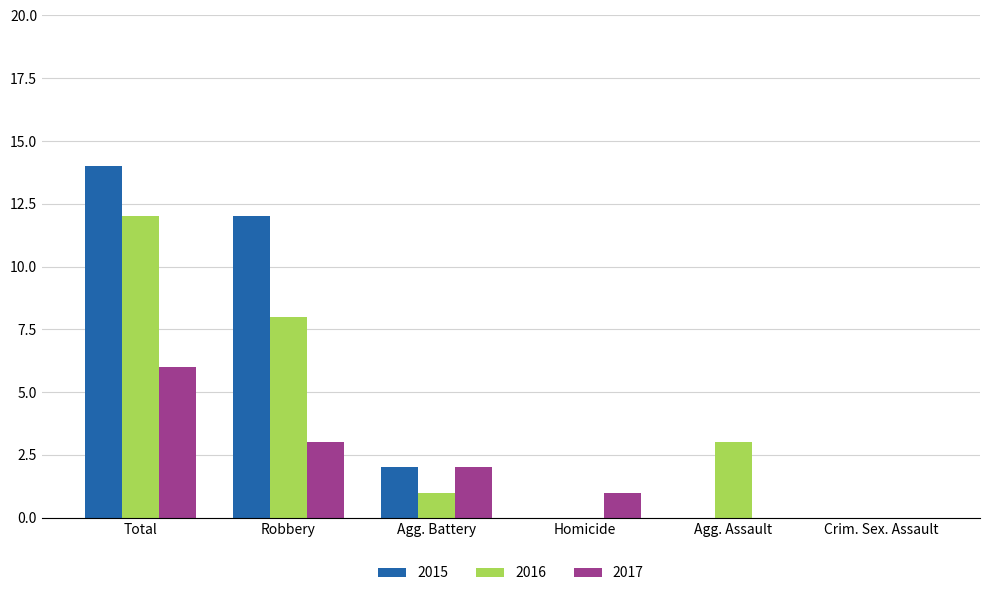

What is the average value of the 2015 series?

5